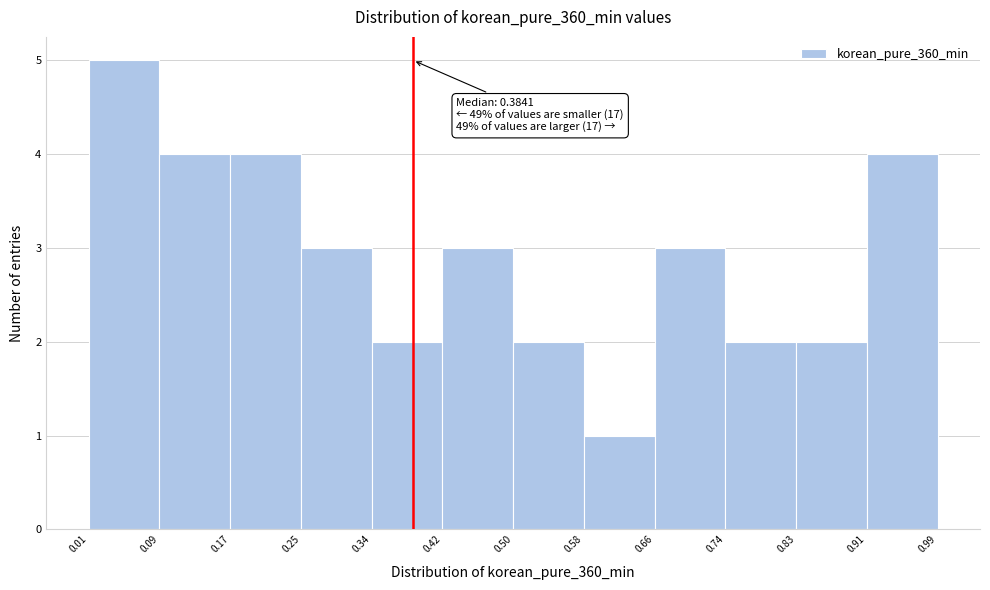

Which range on the x-axis has the tallest bar?

0.01 to 0.09